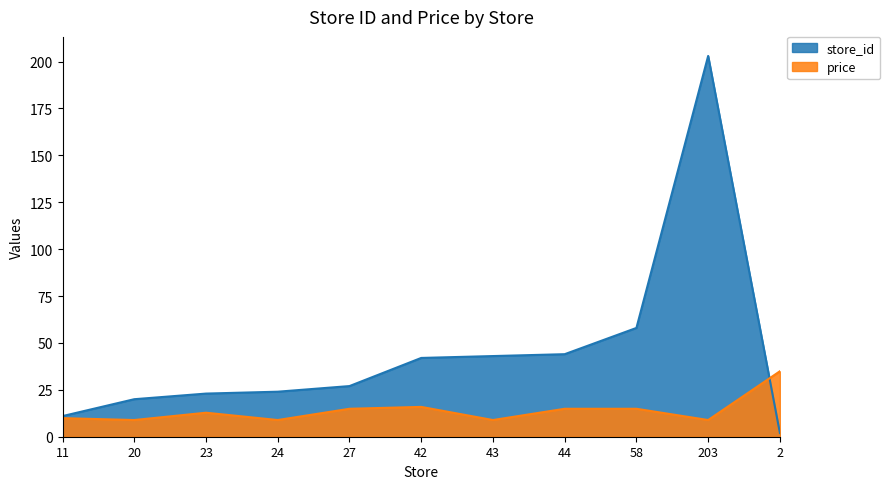

Reading left to right, list all the values displayed in this chart.

store_id: 11.0	20.0	23.0	24.0	27.0	42.0	43.0	44.0	58.0	203.0	2.0
price: 9.9	8.9	12.8	8.9	14.9	15.9	8.9	14.9	14.9	8.9	34.9